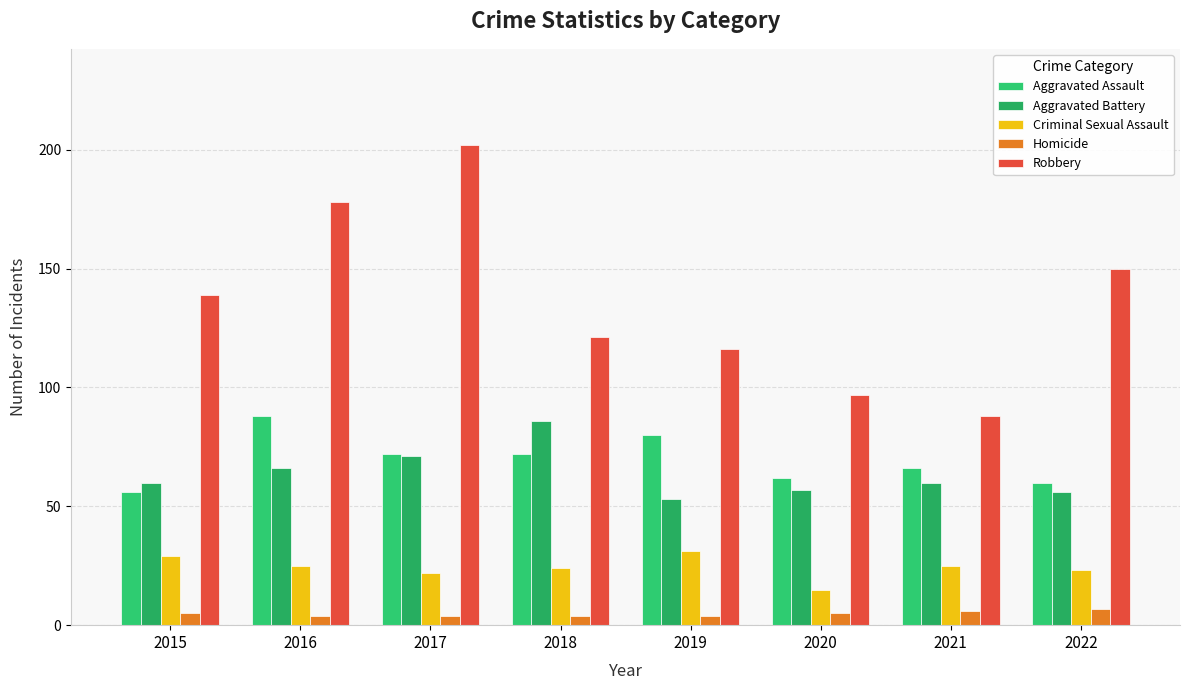

Reading right to left, what are all the values shown in this chart?

Aggravated Assault: 60	66	62	80	72	72	88	56
Aggravated Battery: 56	60	57	53	86	71	66	60
Criminal Sexual Assault: 23	25	15	31	24	22	25	29
Homicide: 7	6	5	4	4	4	4	5
Robbery: 150	88	97	116	121	202	178	139